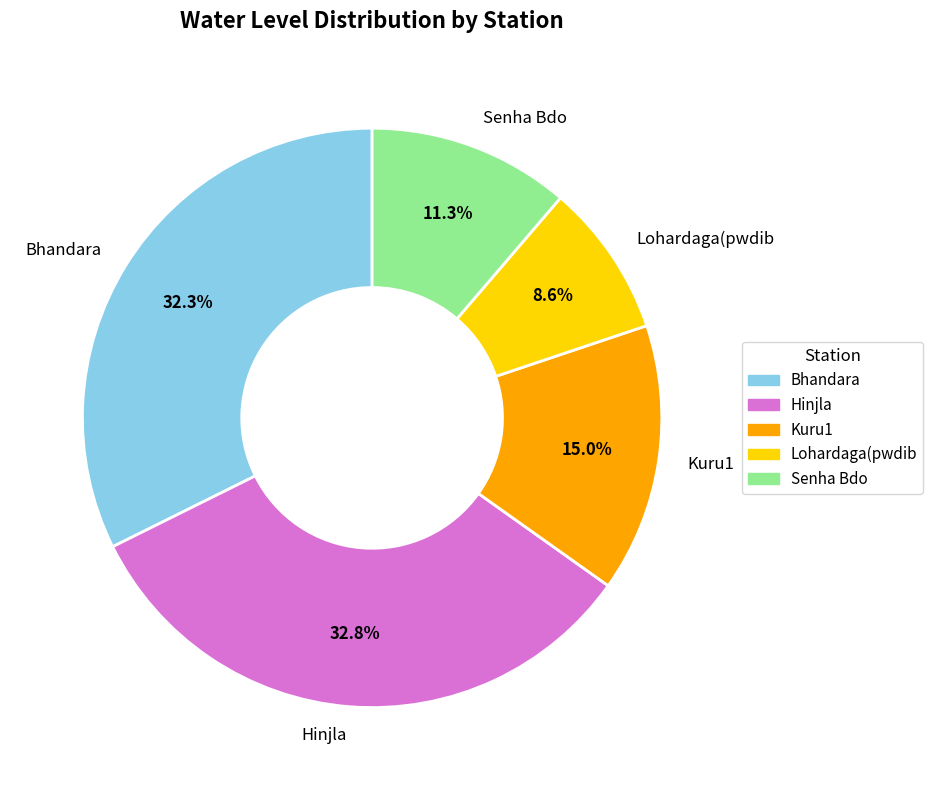

To the nearest percent, what is the difference between the largest and smallest slice percentages?

24%